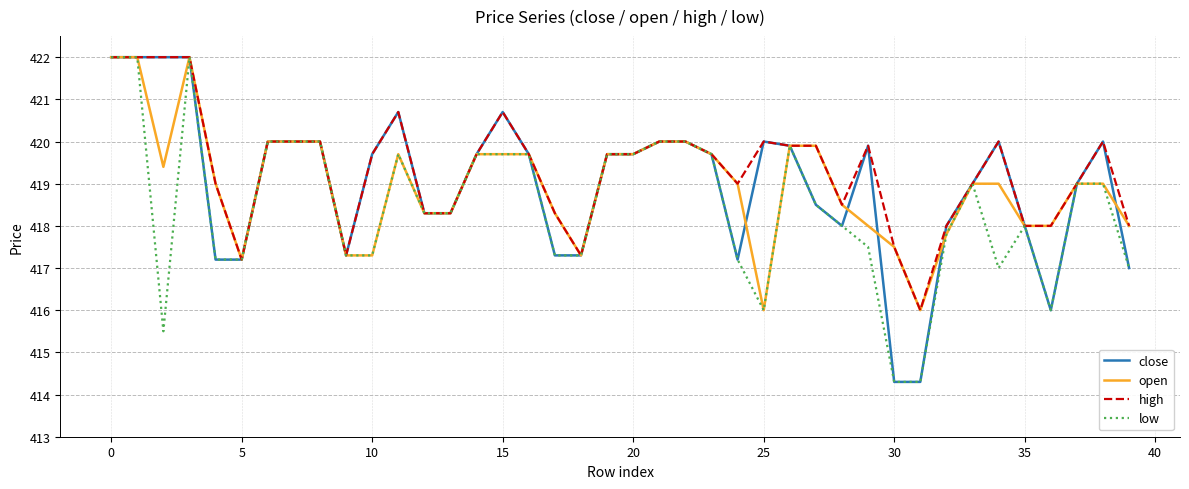

What is the highest value of the open series?

422.0